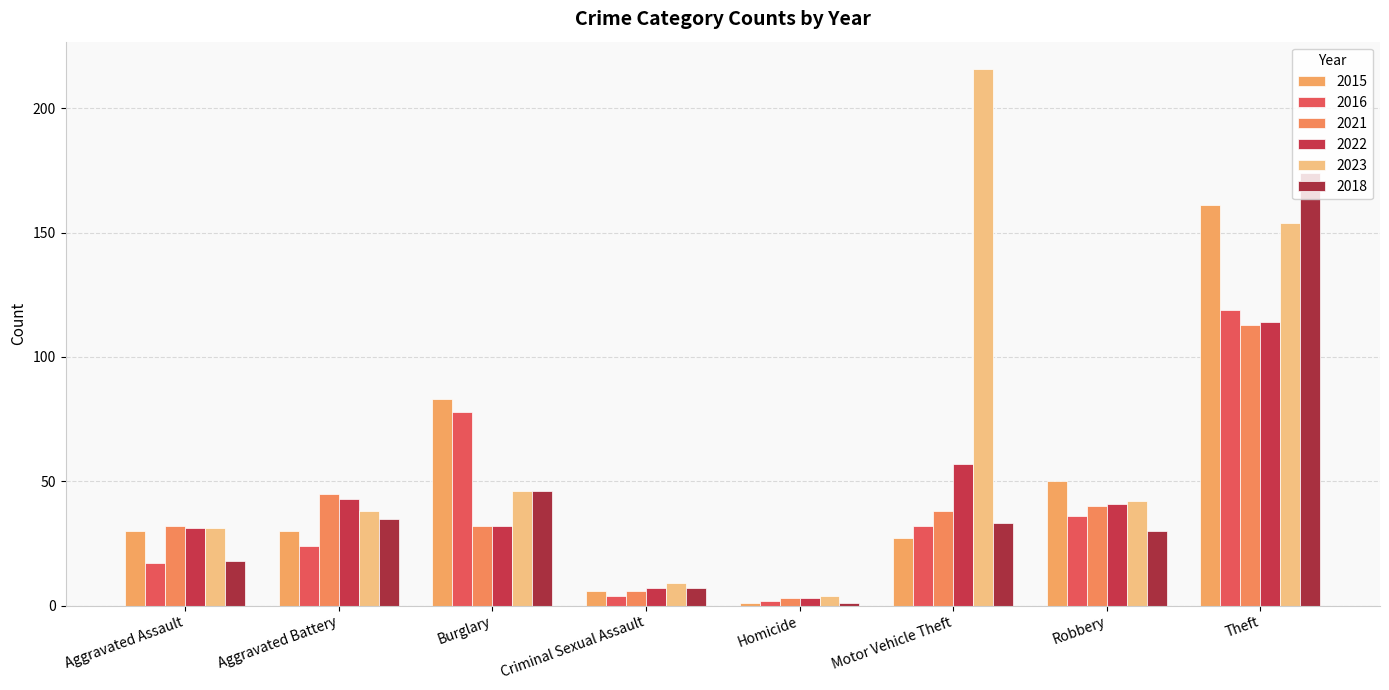

Which category has the lowest value in the 2021 series?

Homicide